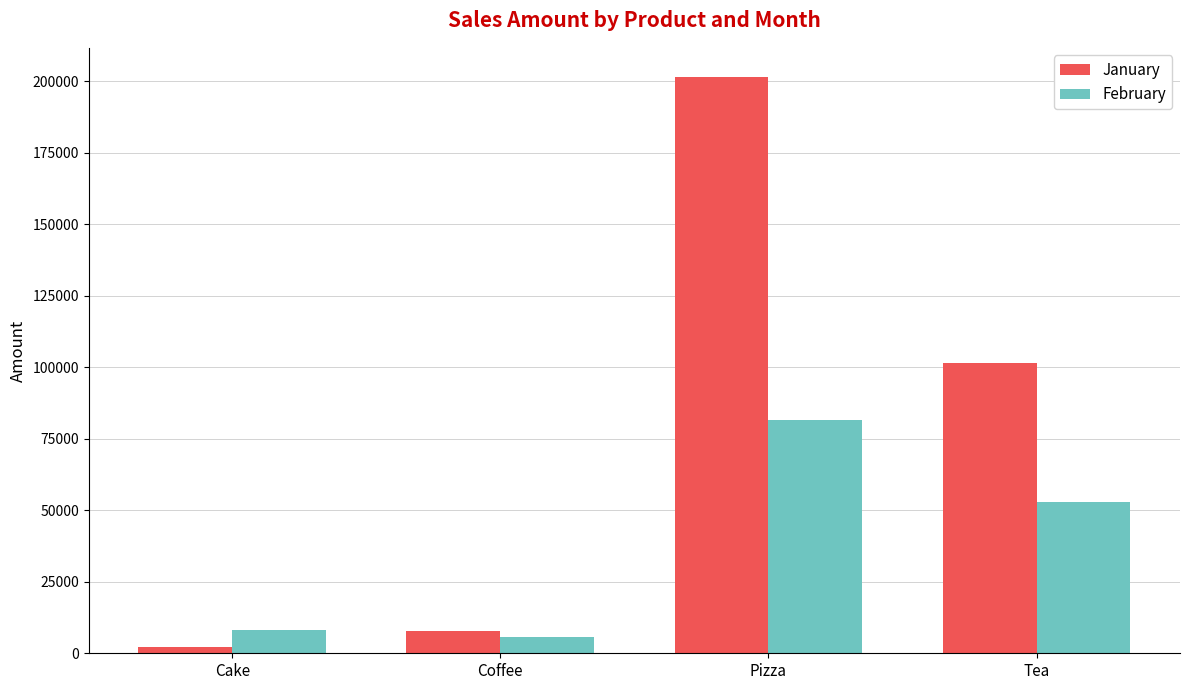

What is the label of the 1st bar from the left?

Cake